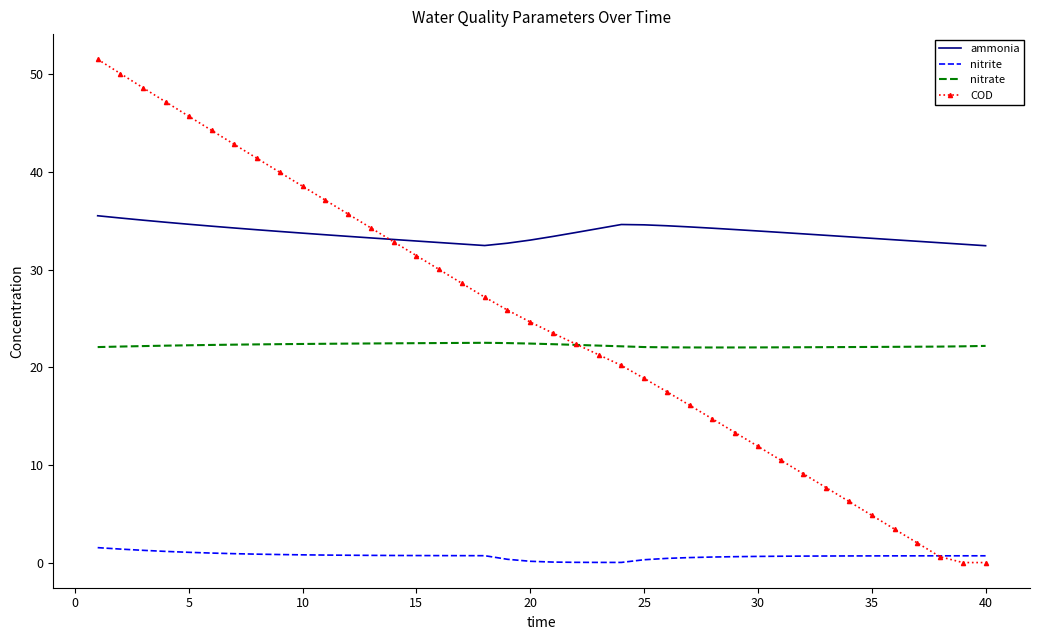

How many times do nitrite and COD cross each other?

1